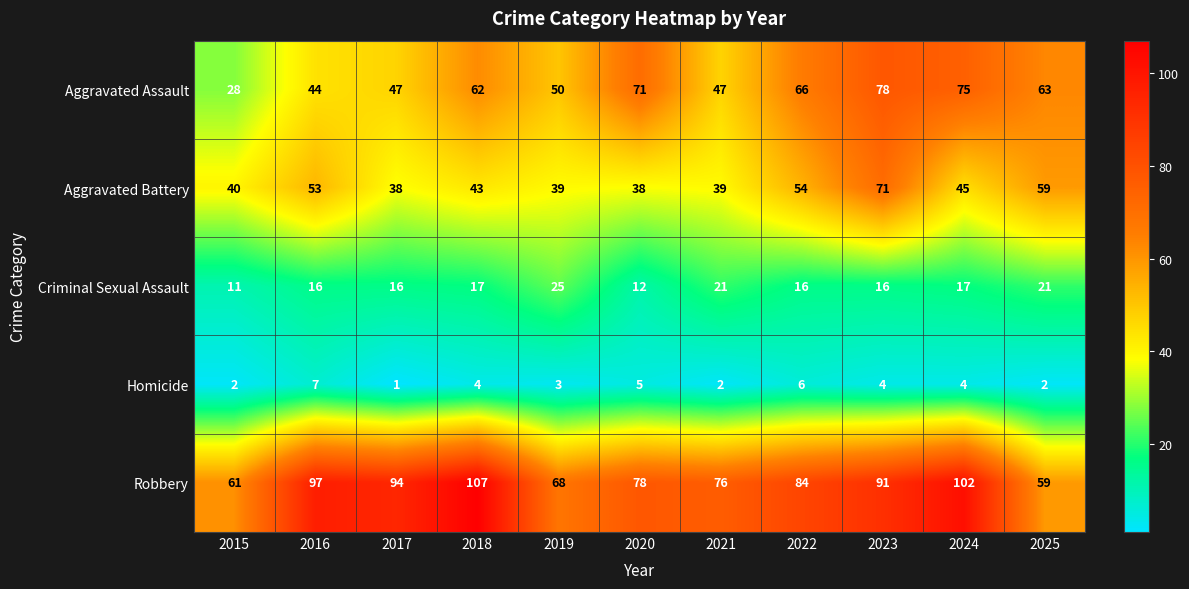

Which category has the highest value across all series?

2018